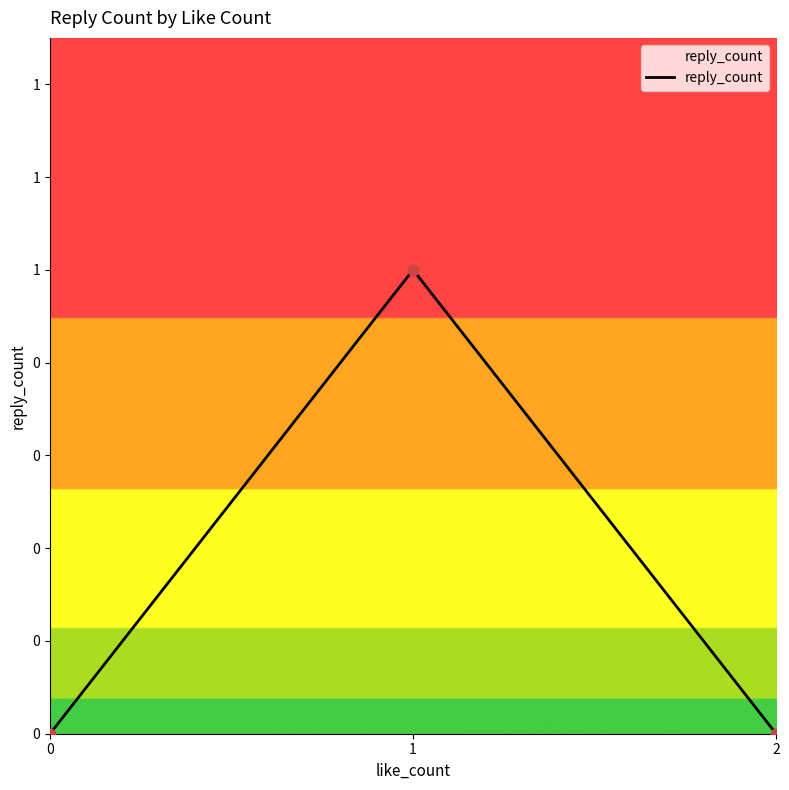

Which has a higher value, 2 or 0?

2